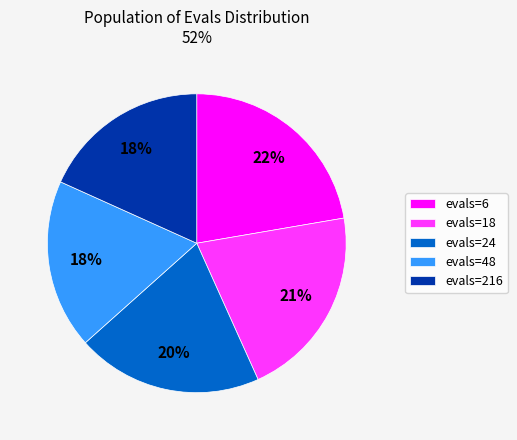

What percentage is the evals=24 slice, to the nearest percent?

20%